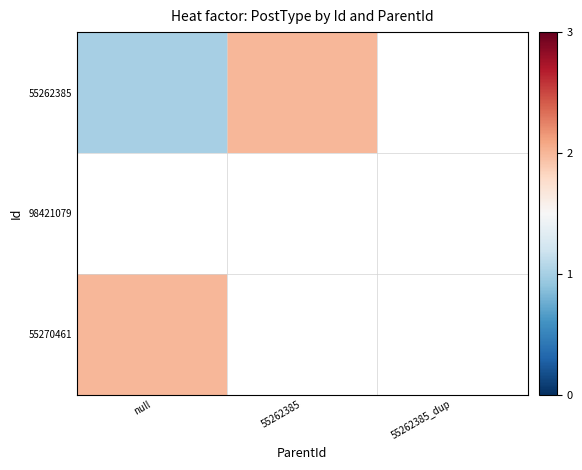

Where is 55262385 nearest to the value 1?

null